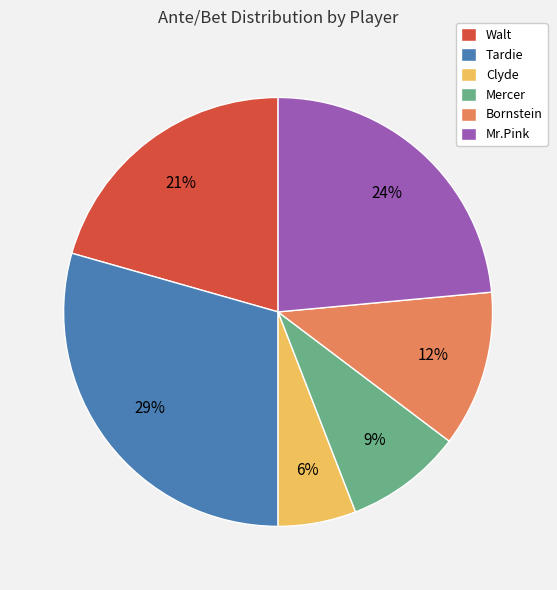

To the nearest percent, what is the difference between the Mr.Pink and Clyde slice percentages?

18%